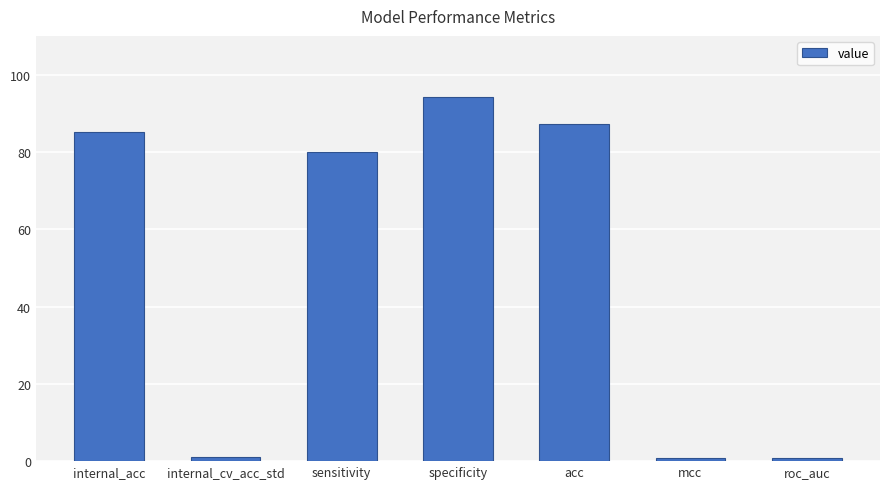

What is the difference between the values at mcc and internal_cv_acc_std?

0.4